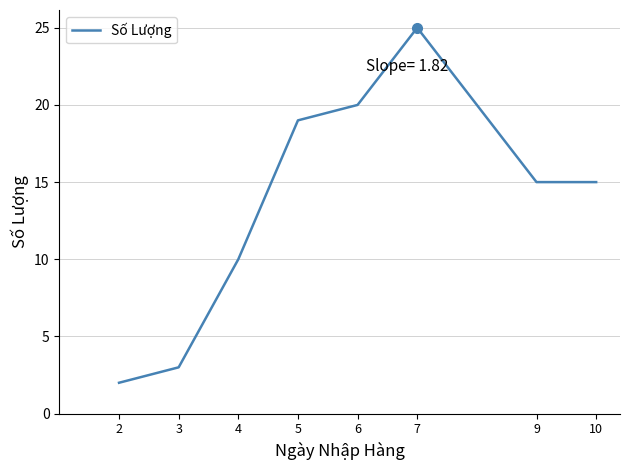

What is the difference between the second highest and minimum values?

18